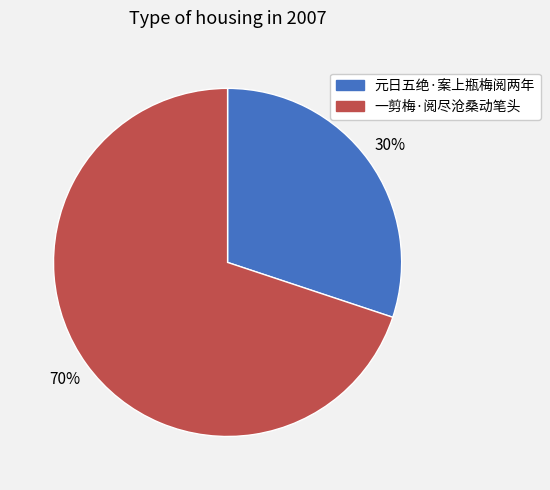

To the nearest percent, what is the combined percentage of 一剪梅·阅尽沧桑动笔头 and 元日五绝·案上瓶梅阅两年?

100%